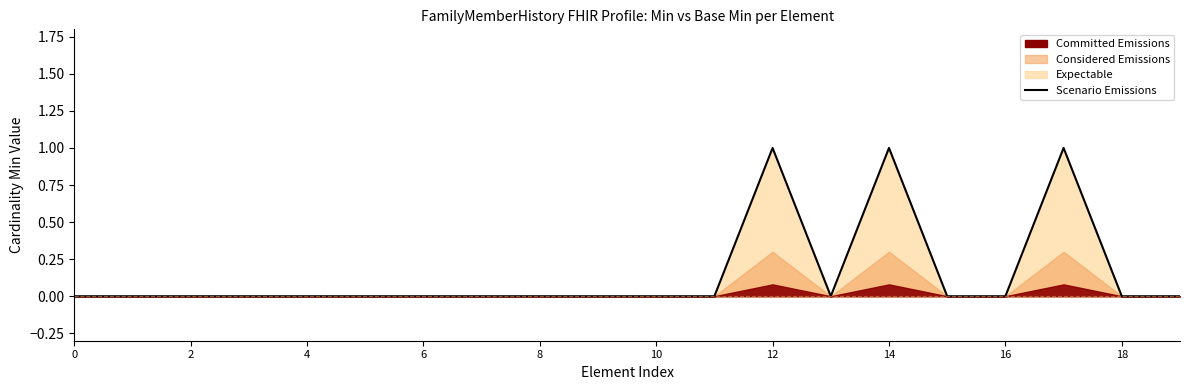

Reading left to right, list all the values displayed in this chart.

0	0	0	0	0	0	0	0	0	0	0	0	1	0	1	0	0	1	0	0